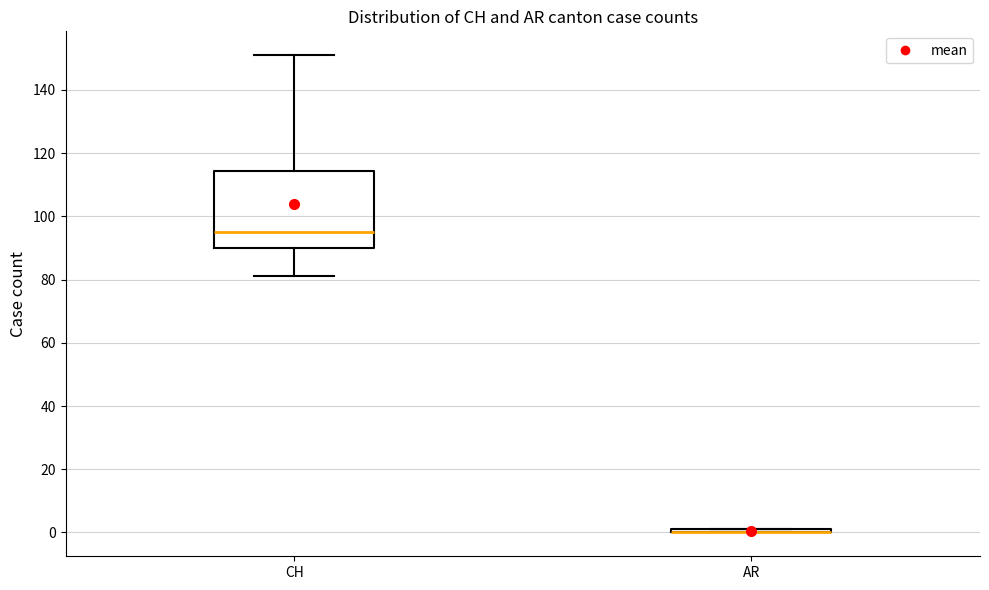

Comparing the boxes themselves (not the whiskers), which one is the tallest?

CH